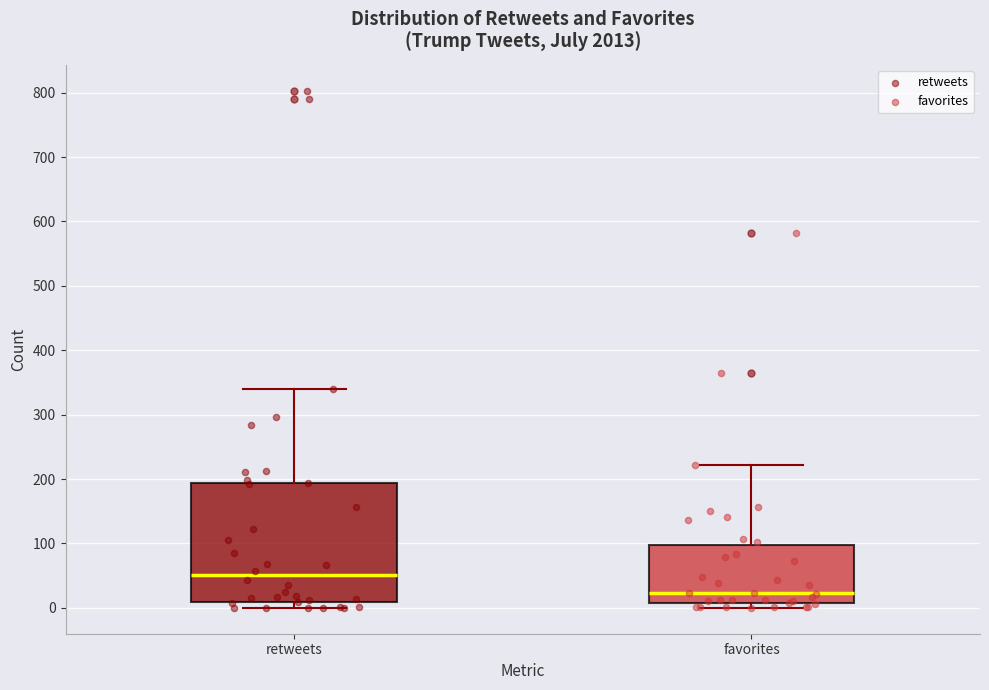

Comparing the boxes themselves (not the whiskers), which one is the tallest?

retweets